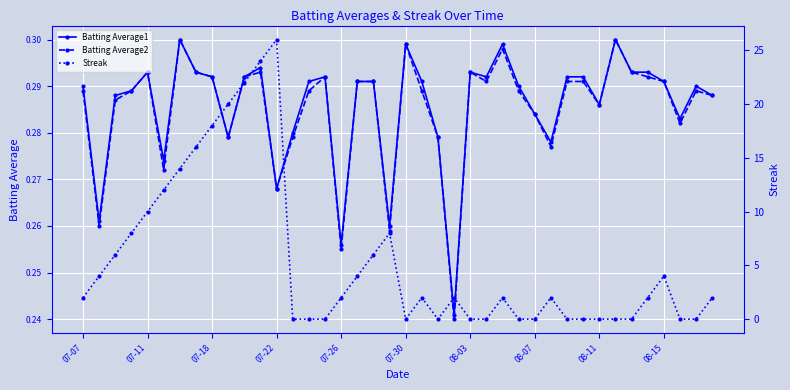

Where is the first local maximum for Batting Average2?

07-11